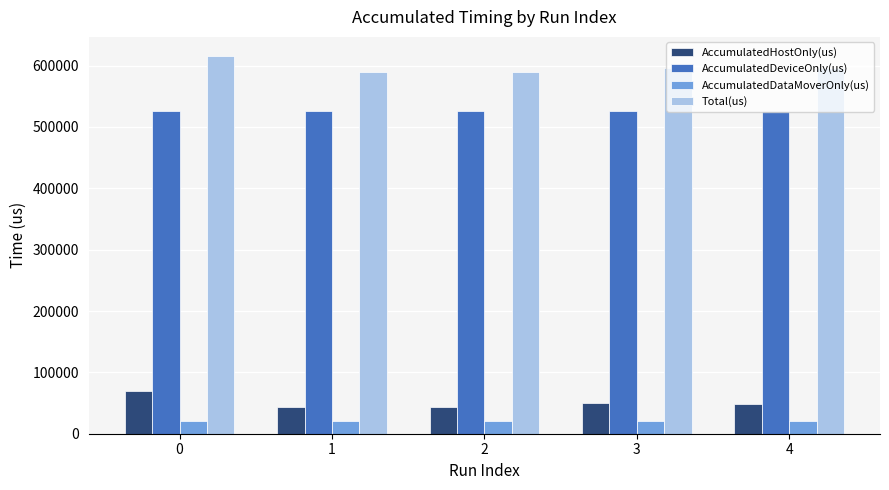

At how many categories does at least one series exceed 268323?

5